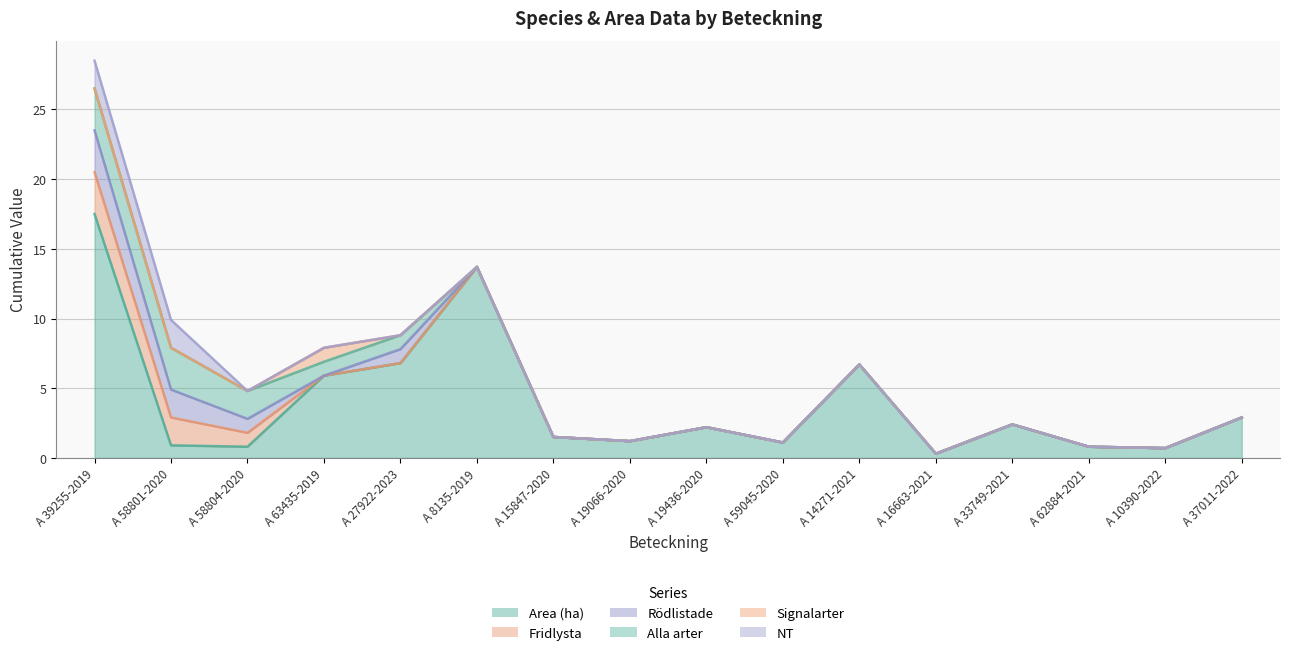

True or false: Signalarter and Fridlysta cross at least once.

True